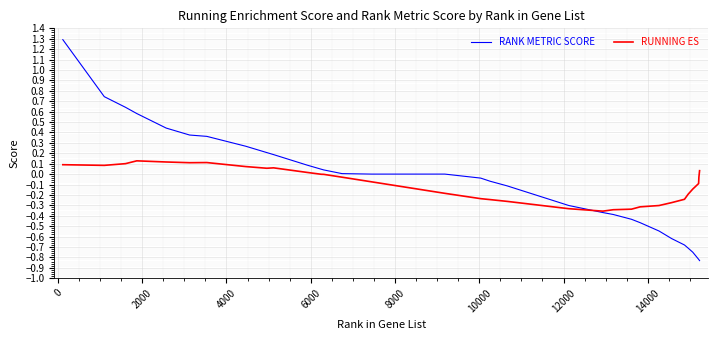

Rank the series by their maximum value, from highest to lowest.

RANK METRIC SCORE, RUNNING ES